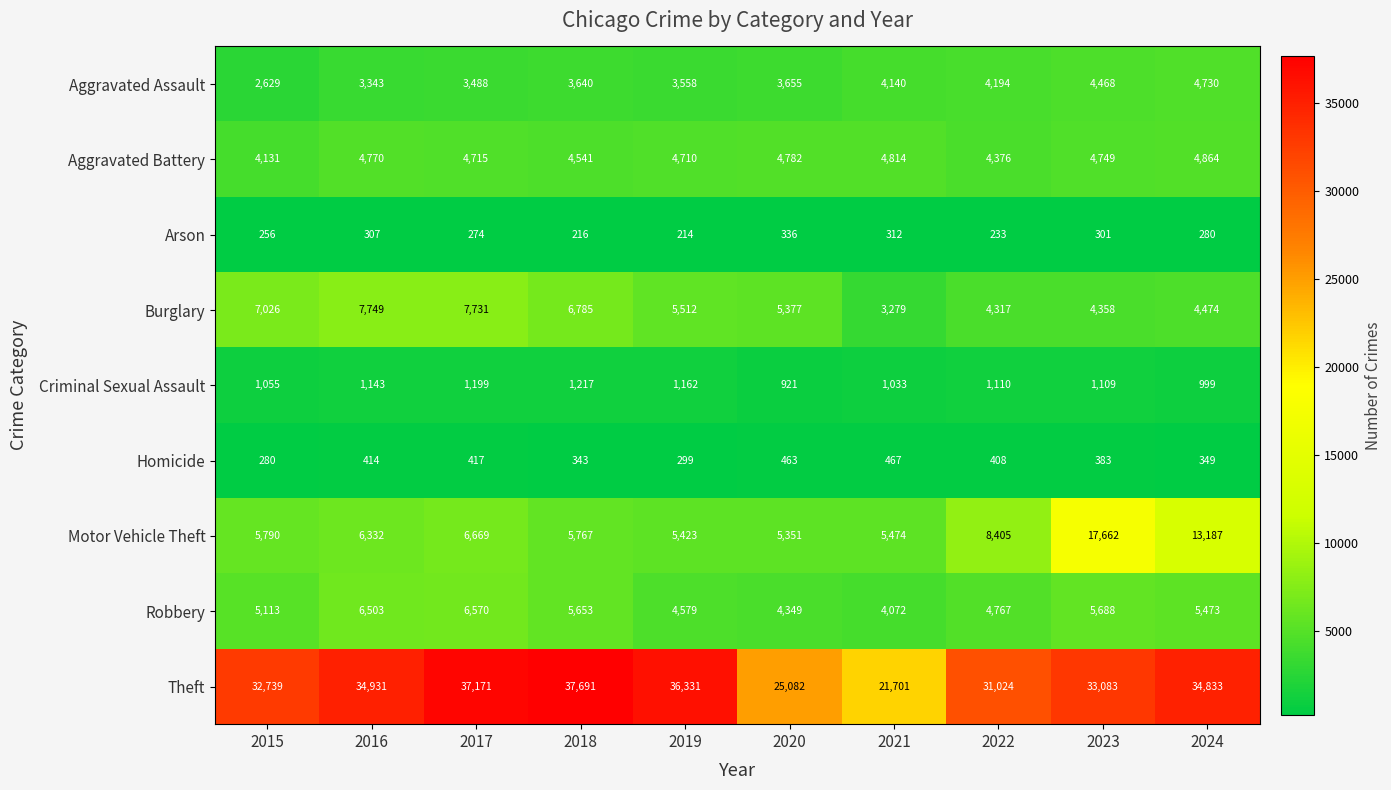

What is the average value of the Motor Vehicle Theft series?

8006